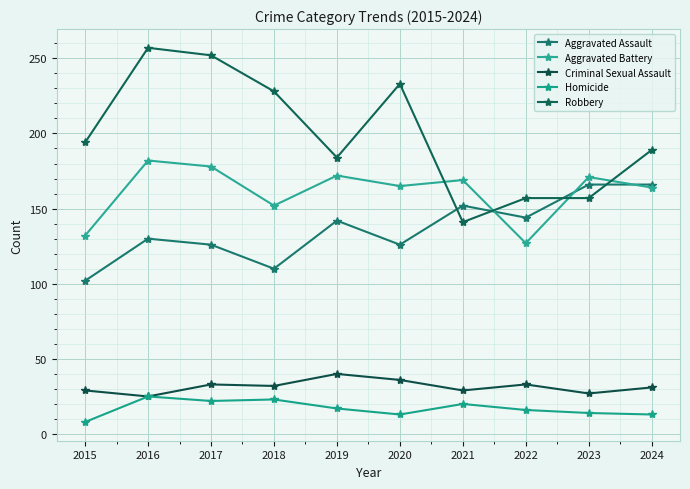

How many distinct data groups are displayed?

5